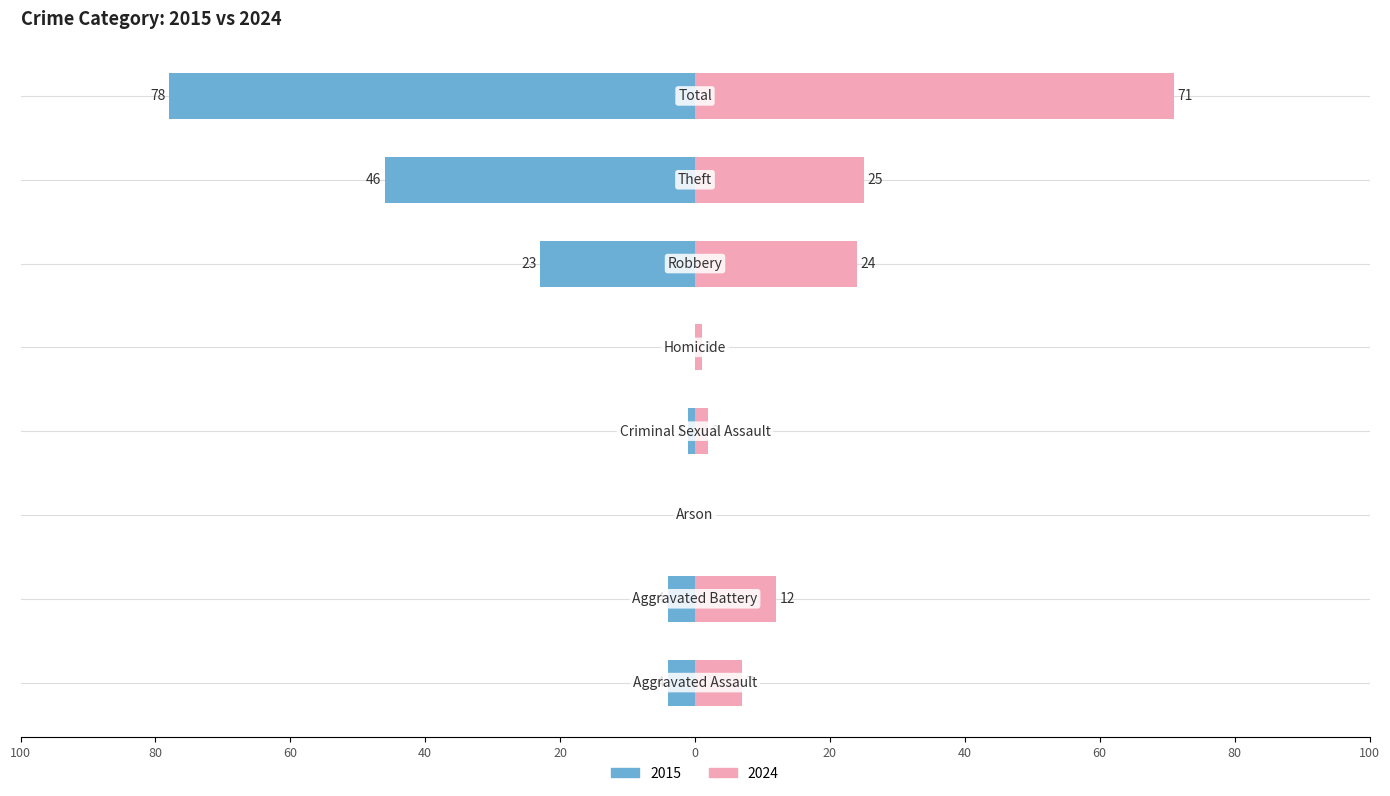

What is the label of the 2nd bar from the left?

Aggravated Battery